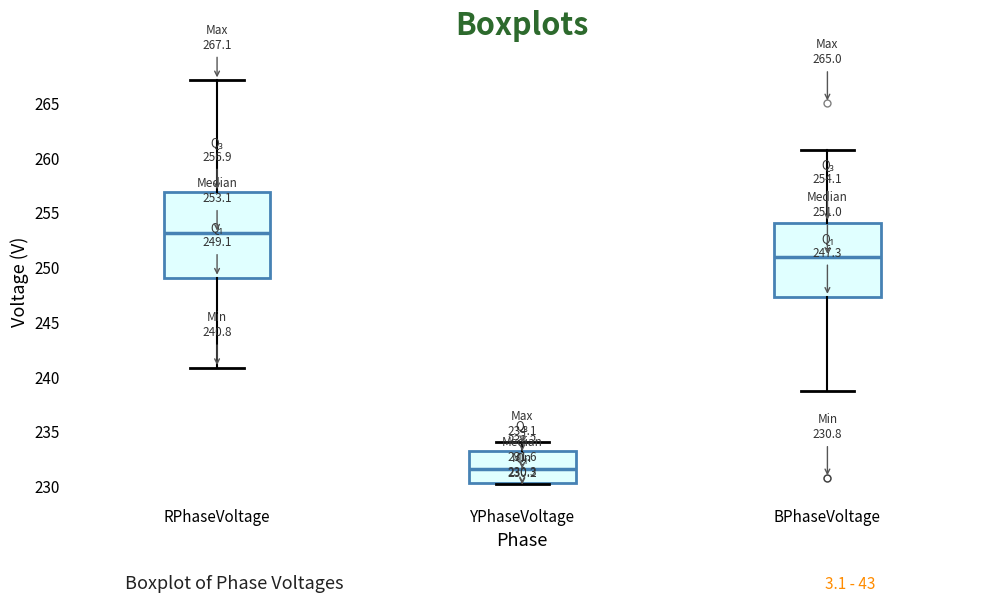

Which box is the tallest, from its lower edge to its upper edge?

RPhaseVoltage